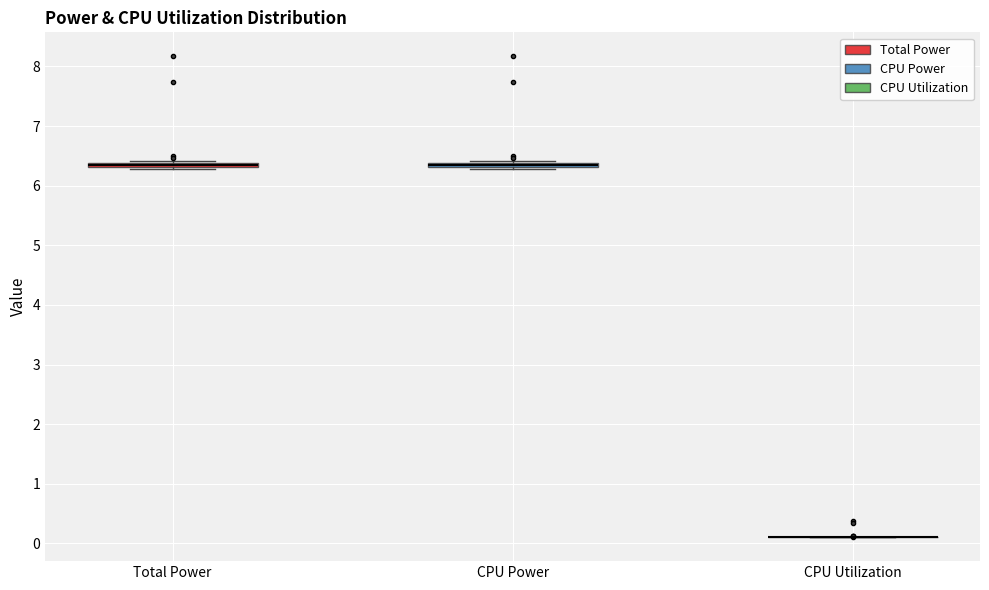

Where is the upper edge of the box for Total Power on the y-axis? The values are not printed on the chart, so give them approximately, as read against the axis.

6.4